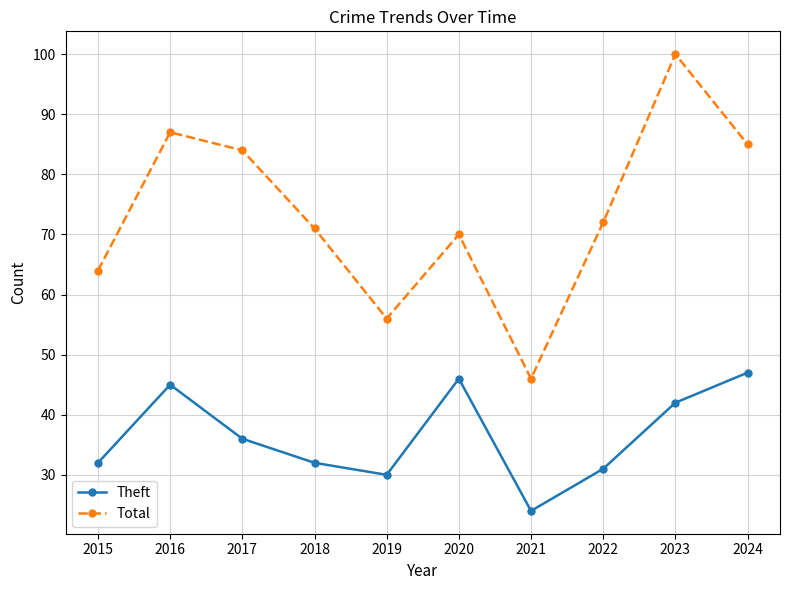

Count the number of data series in this chart.

2